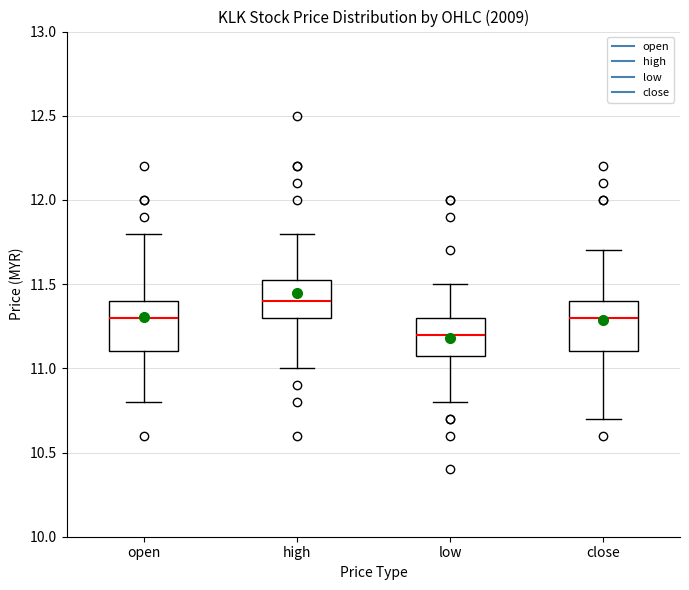

Reading left to right, read every box against the y-axis: the position of its median line, the range the box covers, and the ends of its whiskers. The values are not printed on the chart, so give them approximately, as read against the axis.

open: median 11.30, box 11.10 to 11.40, whiskers 10.80 to 11.80
high: median 11.40, box 11.30 to 11.55, whiskers 11.00 to 11.80
low: median 11.20, box 11.10 to 11.30, whiskers 10.80 to 11.50
close: median 11.30, box 11.10 to 11.40, whiskers 10.70 to 11.70